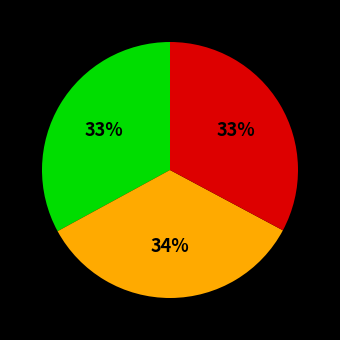

Is there a majority slice in this chart?

No